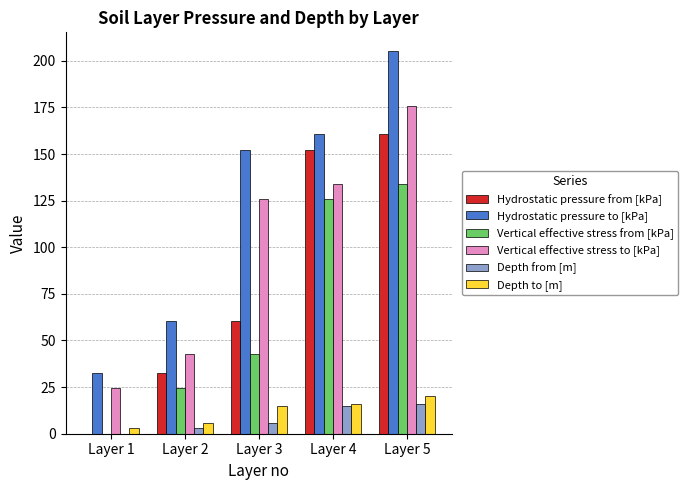

How many data points does each series have?

5